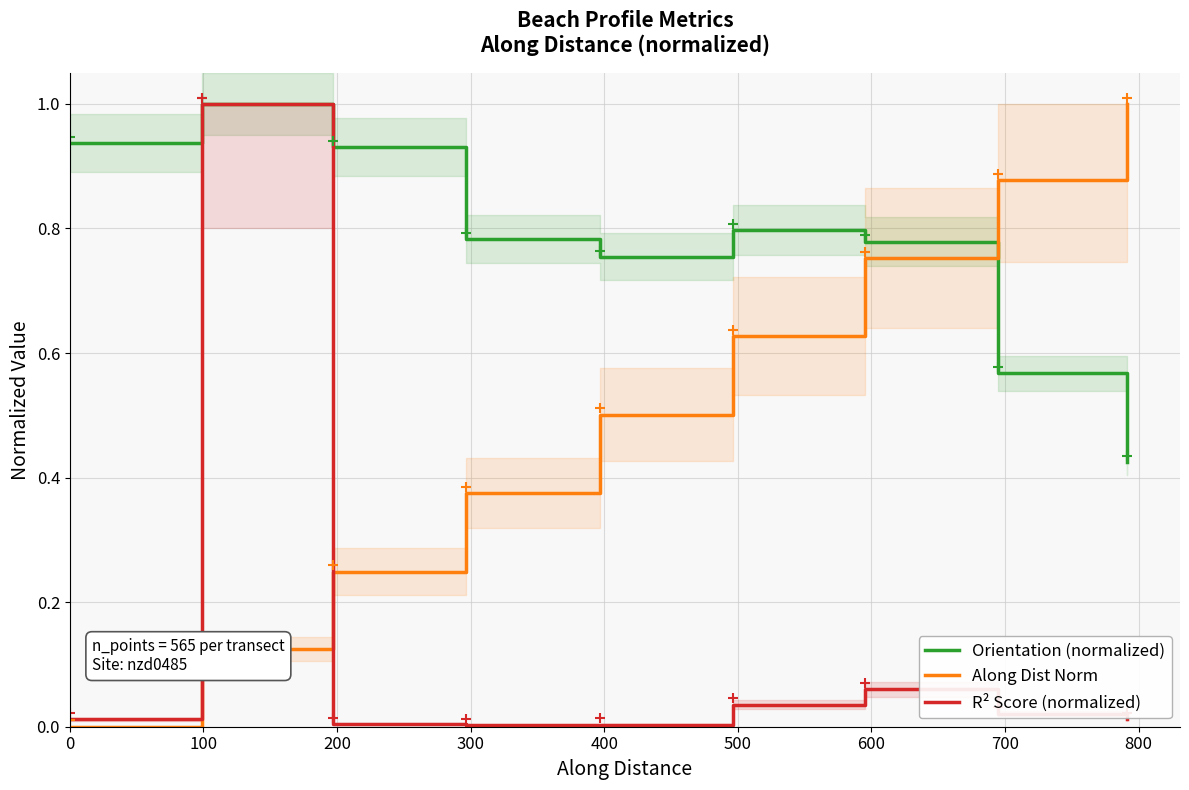

What is the value of the Orientation (normalized) point at the 4th from the left?

0.8